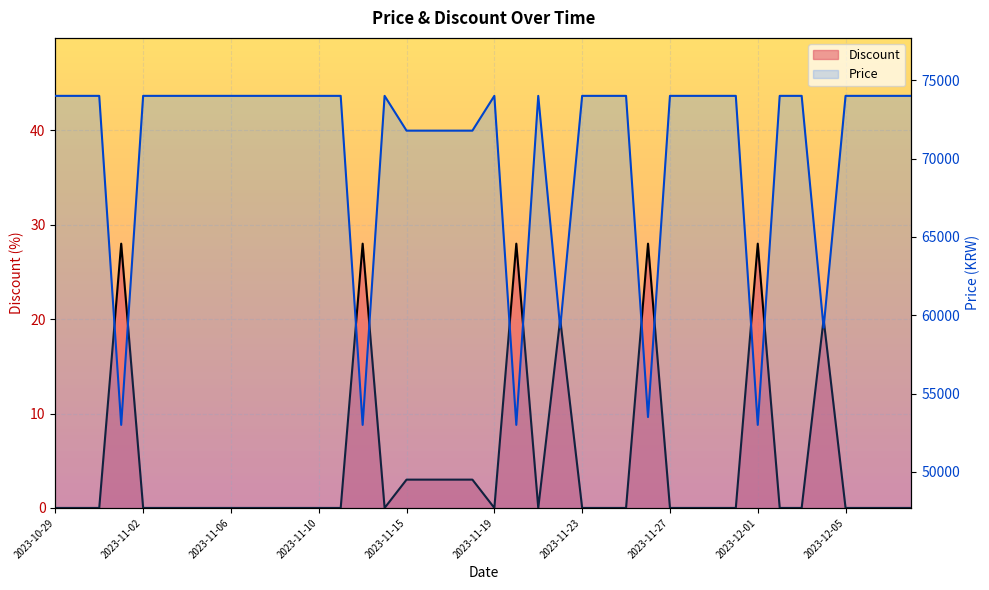

List the series in order of their peak value, highest first.

Price, Discount